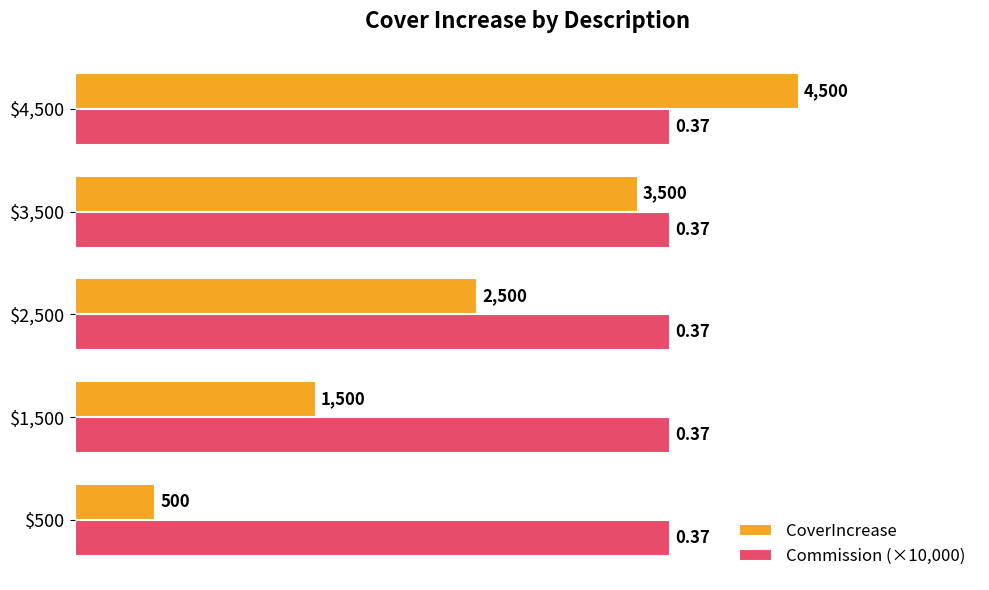

Rank the series by their average value, from highest to lowest.

Commission (×10,000), CoverIncrease